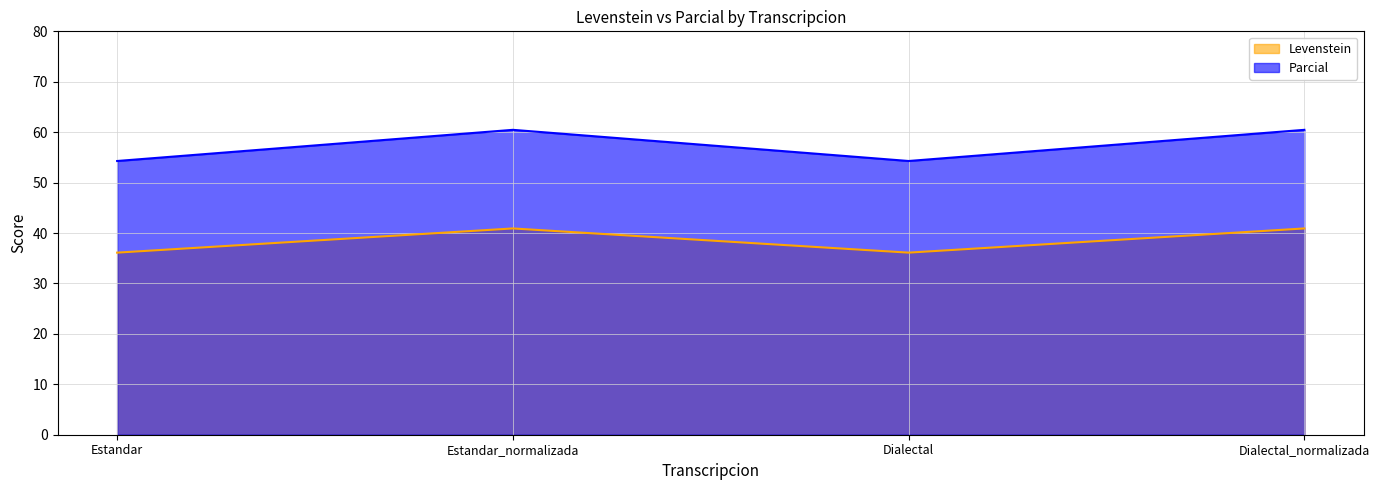

True or false: Levenstein and Parcial cross at least once.

False